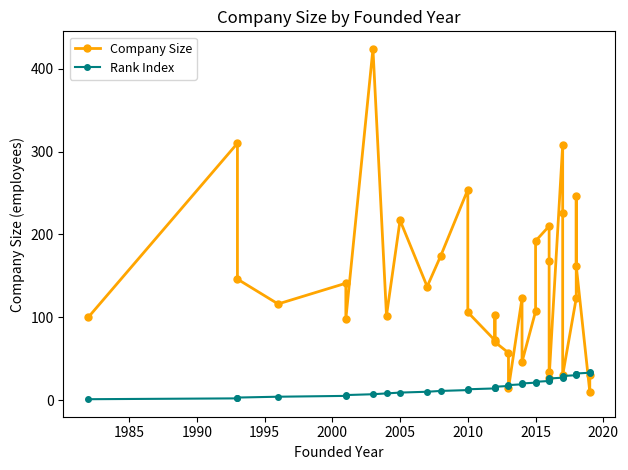

Is the value of Rank Index at 17 greater than the value of Company Size at 14?

No